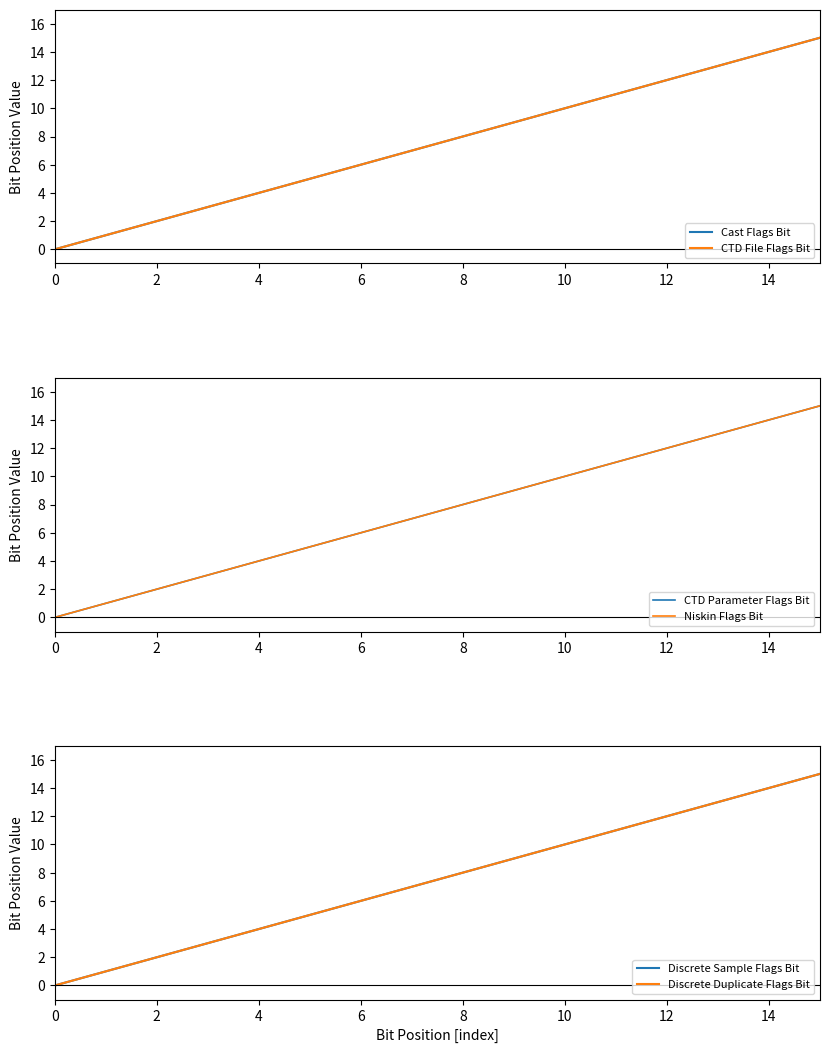

Rank the series by their maximum value, from lowest to highest.

Cast Flags Bit, CTD File Flags Bit, CTD Parameter Flags Bit, Niskin Flags Bit, Discrete Sample Flags Bit, Discrete Duplicate Flags Bit